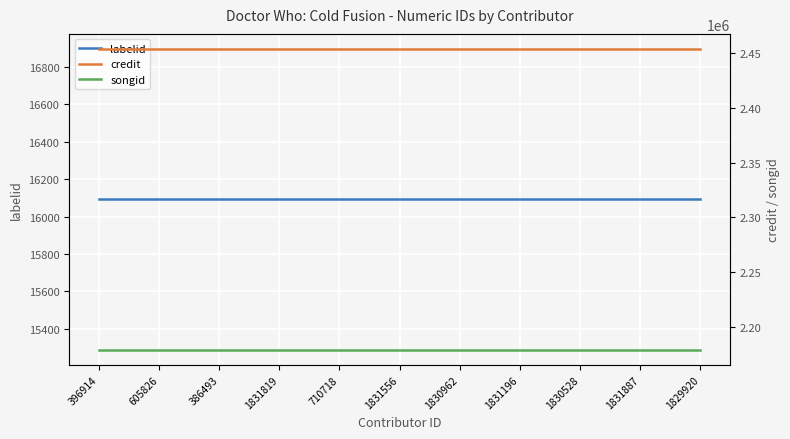

Is the value of songid at 1831556 greater than the value of credit at 1831887?

No